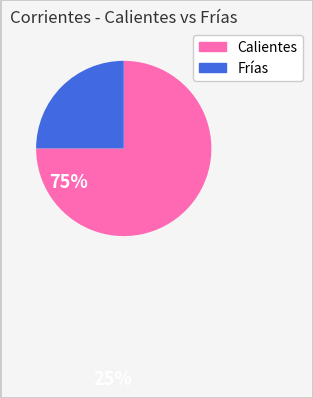

What is the largest slice in the pie chart?

Calientes